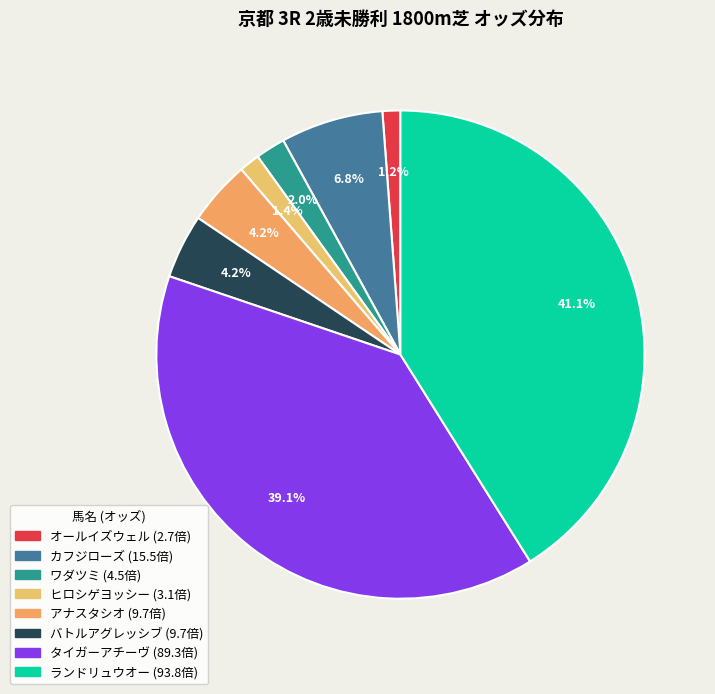

Do ワダツミ and オールイズウェル together represent more than half of the pie?

No